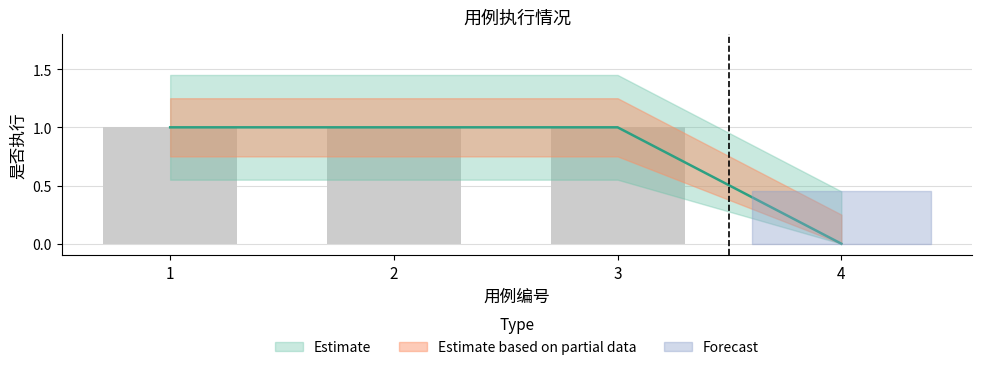

What is the value of the 3rd bar from the left?

1